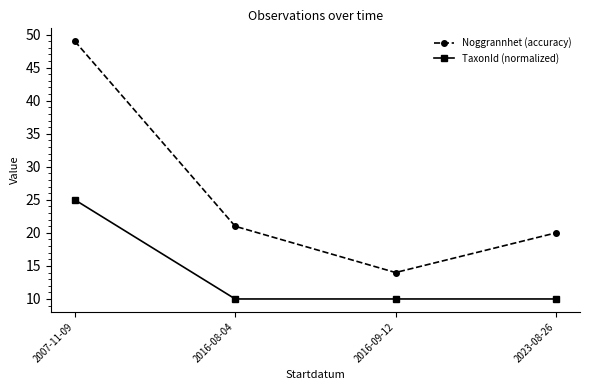

What is the difference between the TaxonId (normalized) values at 2016-08-04 and 2007-11-09?

15